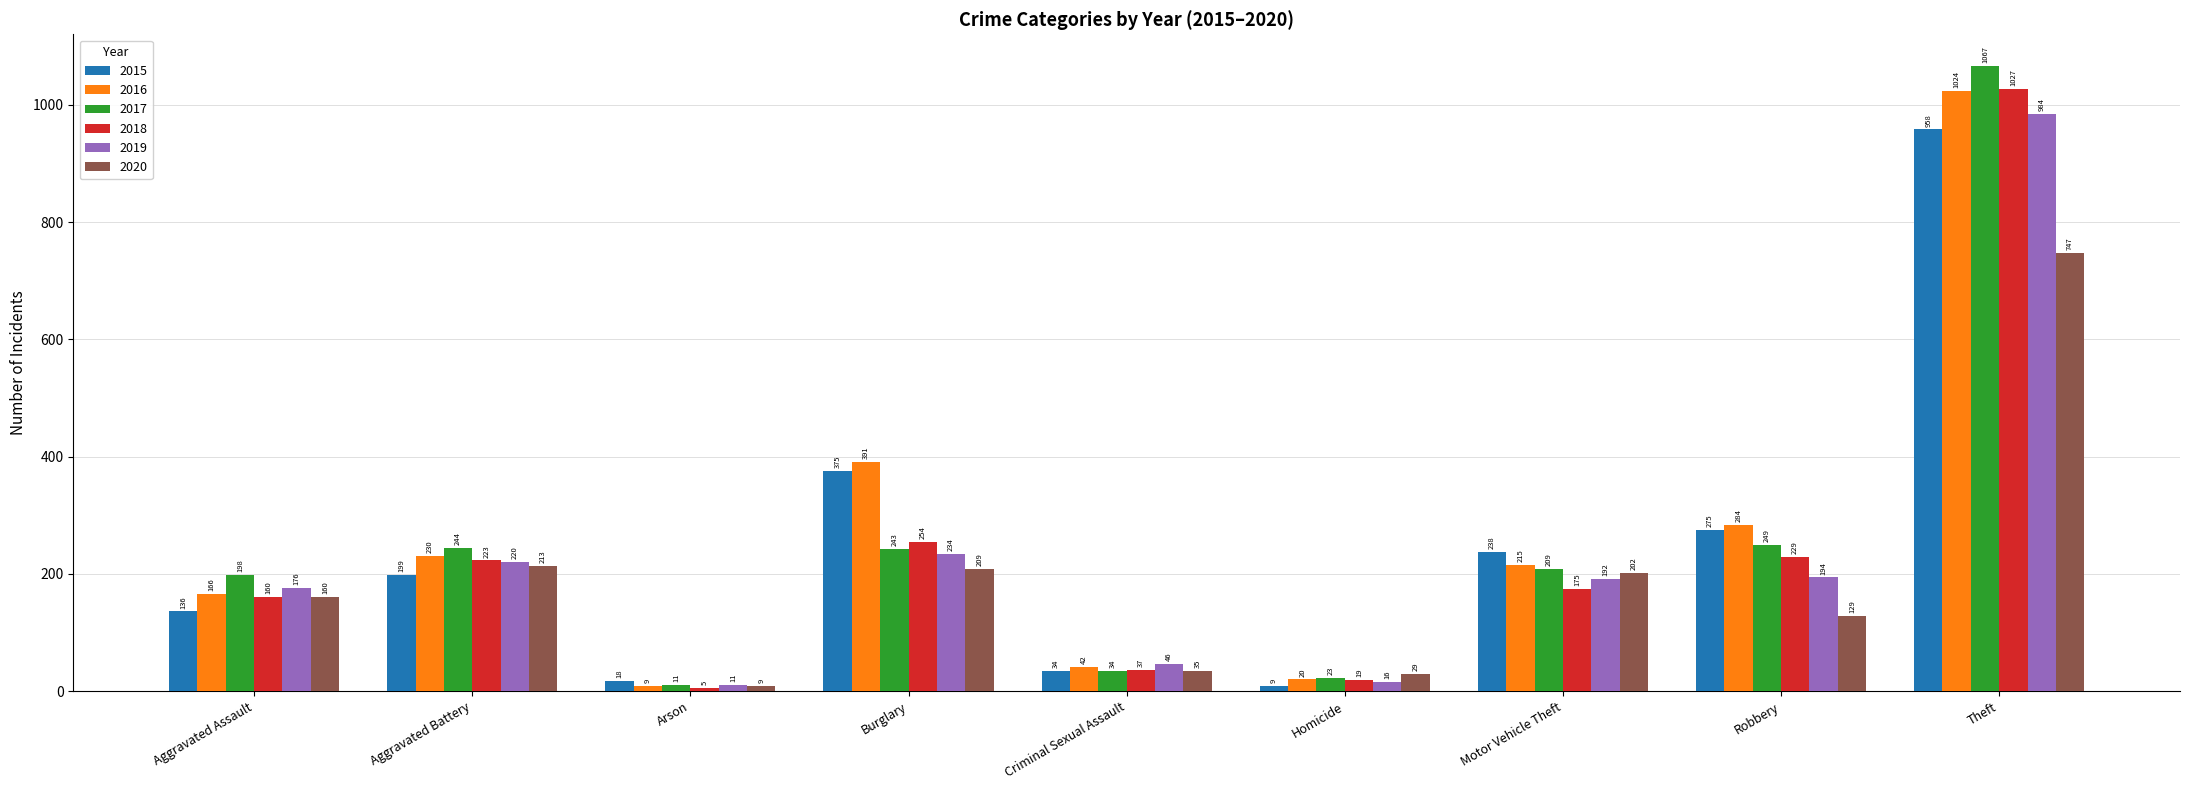

Read the 2018 value at Aggravated Assault, to the nearest 50.

150